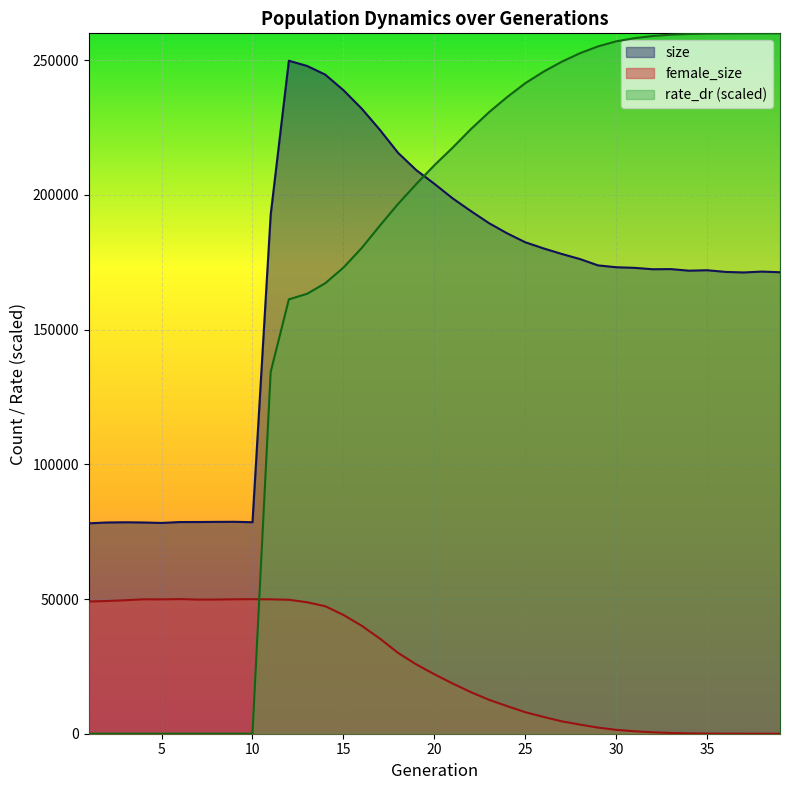

The rate_dr series shows 249456.2 at 27. True or false?

True